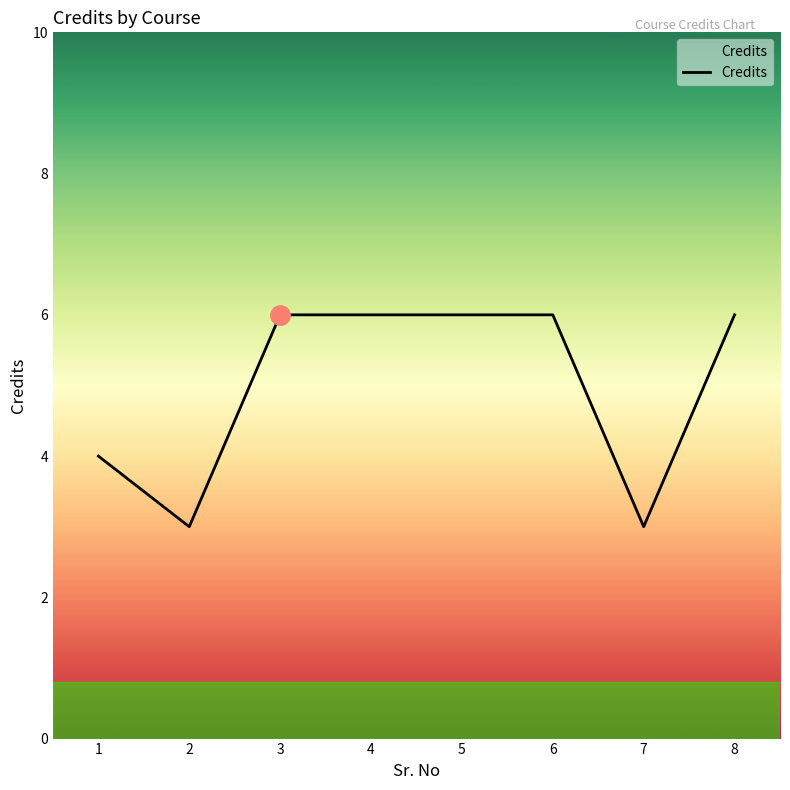

Where is the first local minimum?

2